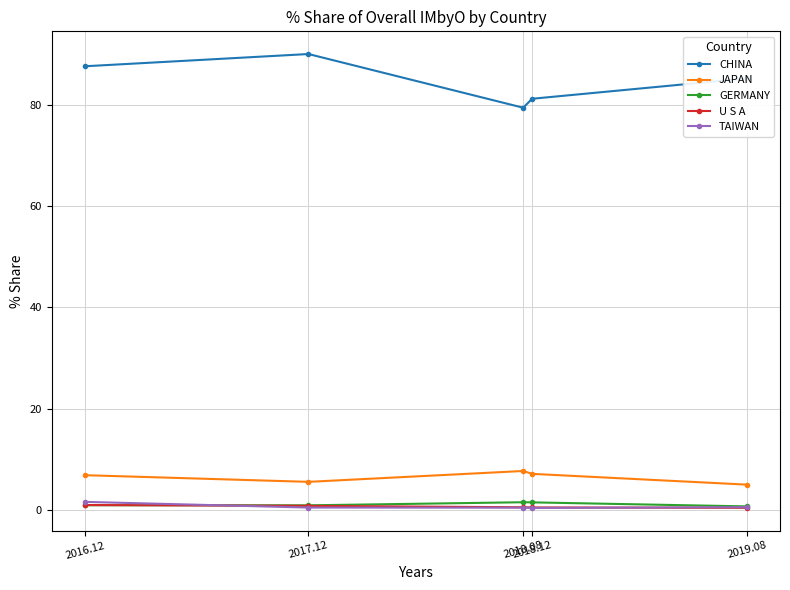

What is the sum of the GERMANY values at 2019.08 and 2016.12?

1.5